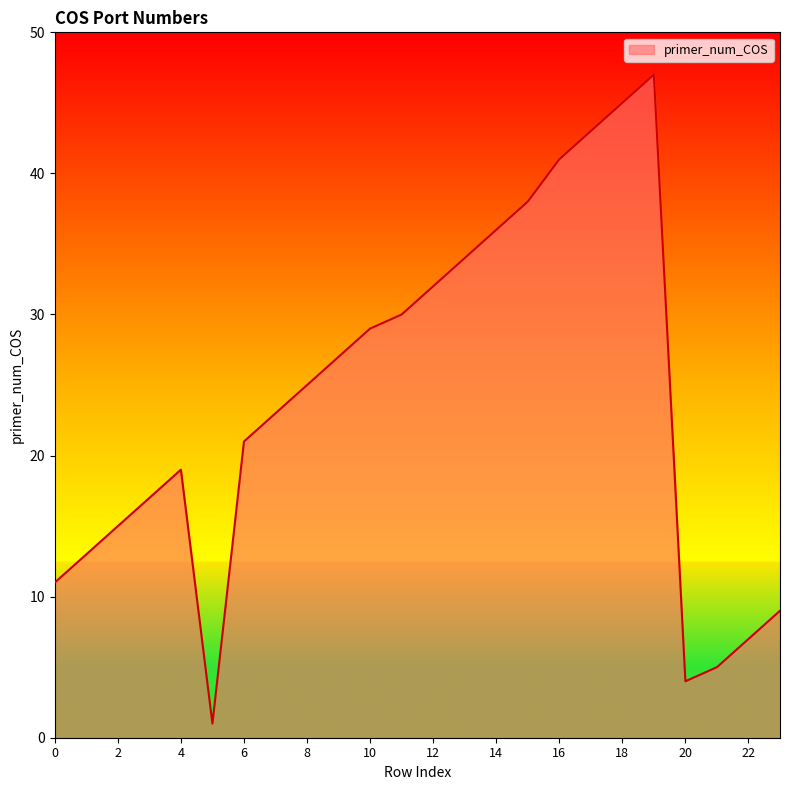

What is the difference between the maximum and minimum values?

46